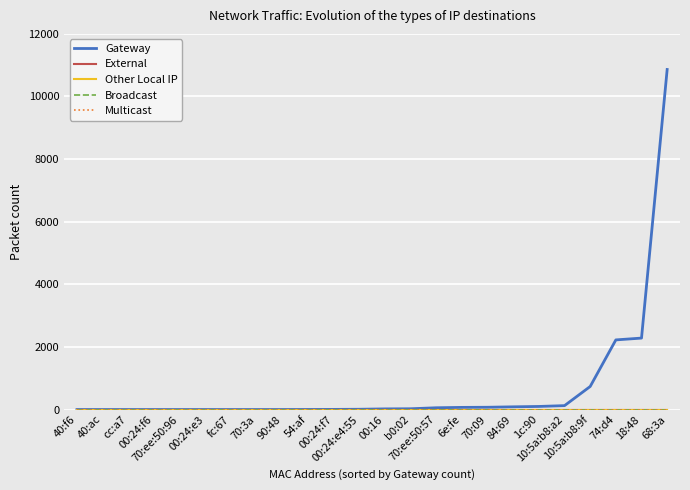

Is the value of Multicast at 00:16 greater than the value of Other Local IP at fc:67?

No